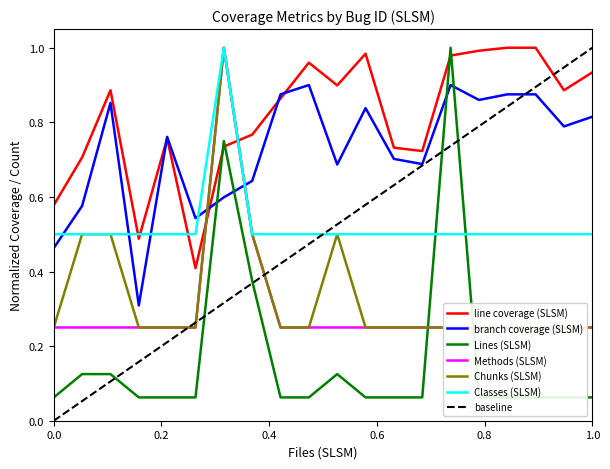

The value of Lines (SLSM) at 11 is 0.1. True or false?

True